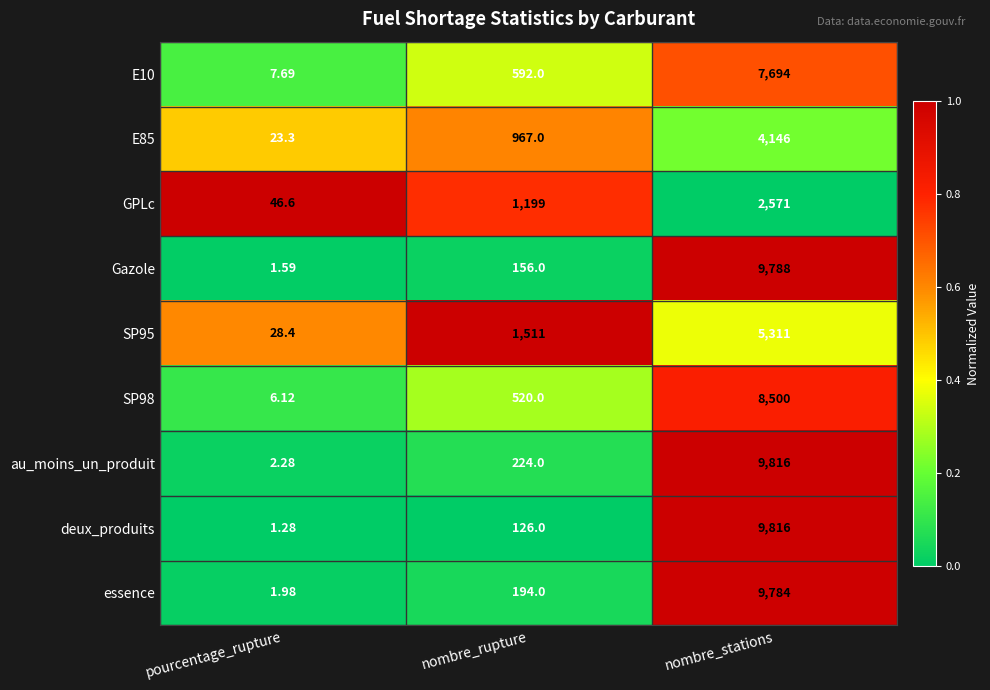

At which label is au_moins_un_produit closest to 4909?

nombre_rupture